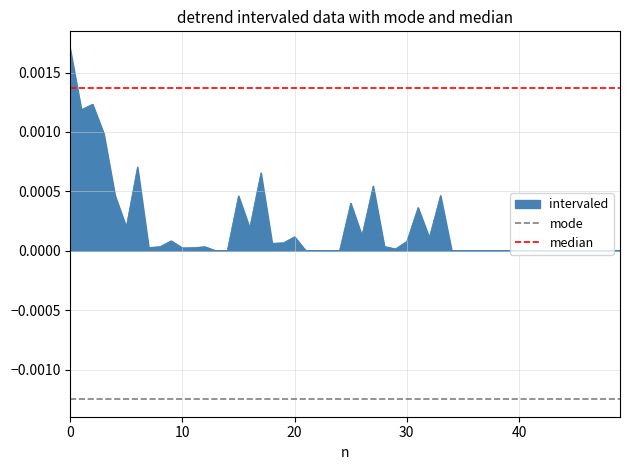

How many lines are shown in the chart?

2